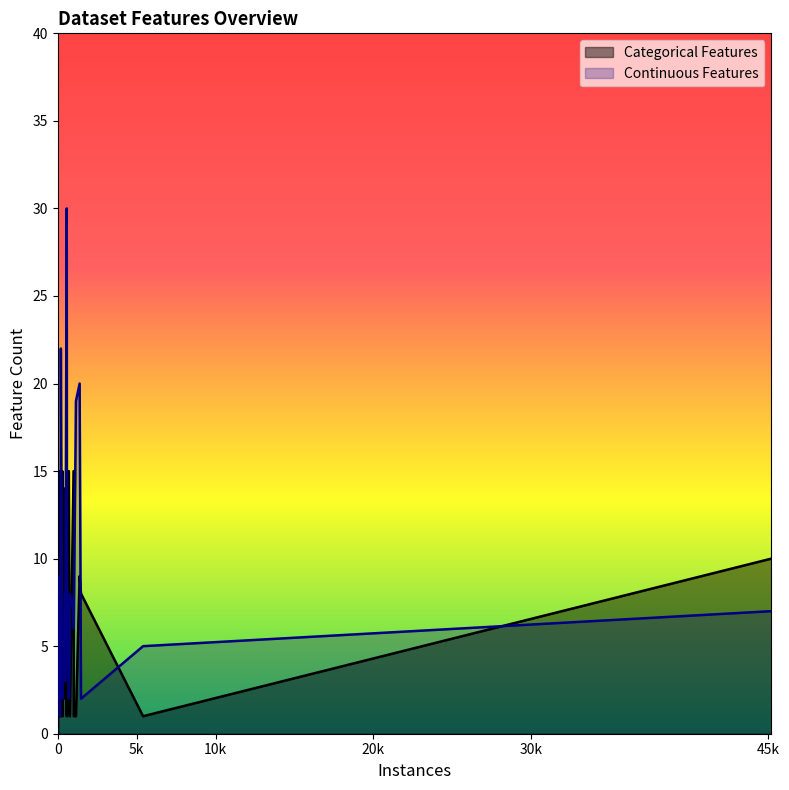

Is the value of Continuous Features at heart-cleveland greater than the value of Categorical Features at haberman?

Yes